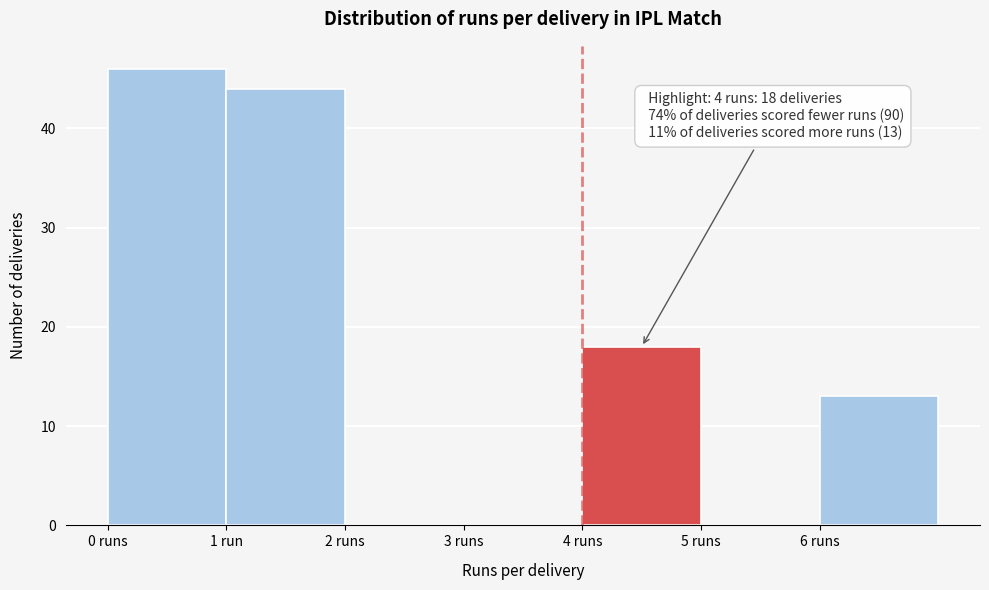

Reading left to right, what are all the values shown in this chart?

0 runs=46	1 run=44	2 runs=0	3 runs=0	4 runs=18	5 runs=0	6 runs=13